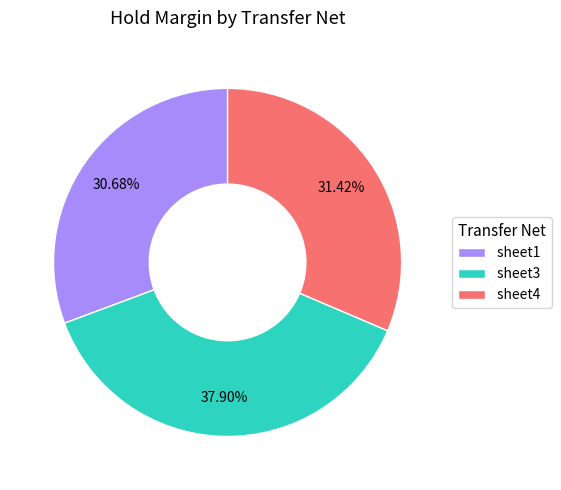

Rank the categories by value from highest to lowest.

sheet3, sheet4, sheet1